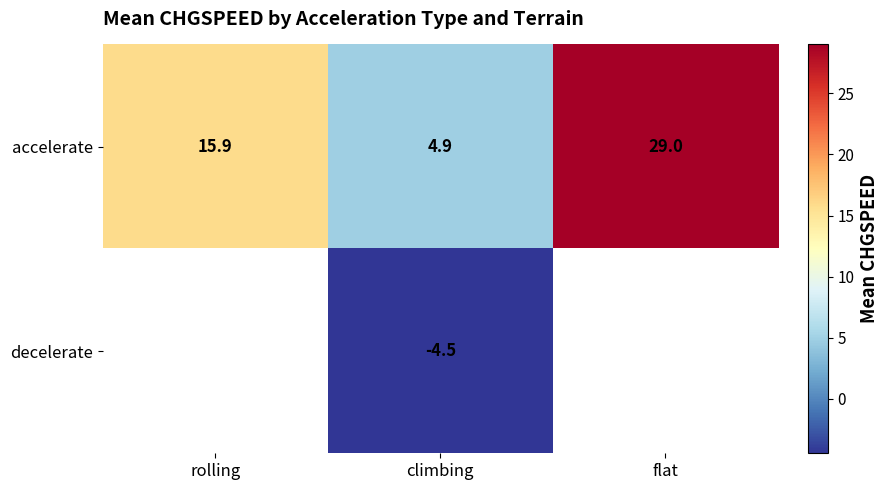

Is the value of accelerate at flat greater than the value of decelerate at climbing?

Yes